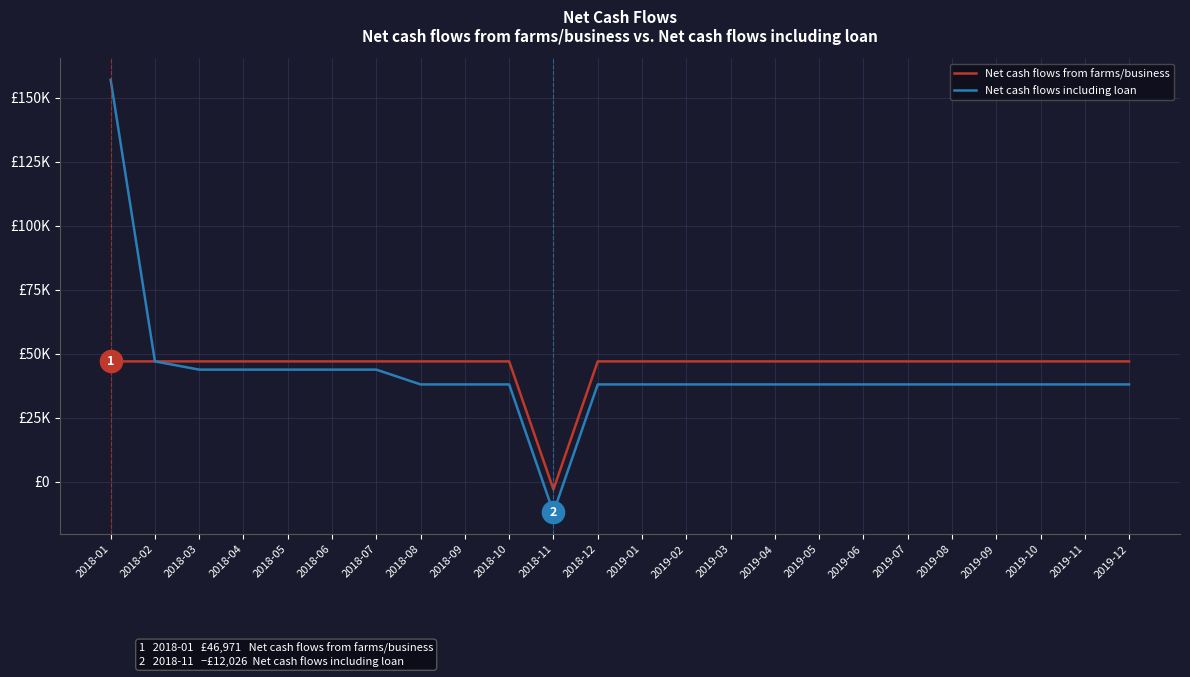

True or false: Net cash flows including loan has a value of 37974.1 at 2019-05.

True